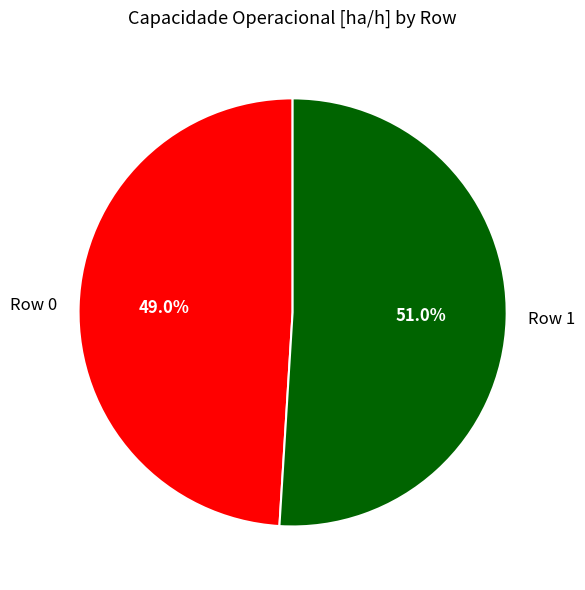

Which slice is the smallest?

Row 0